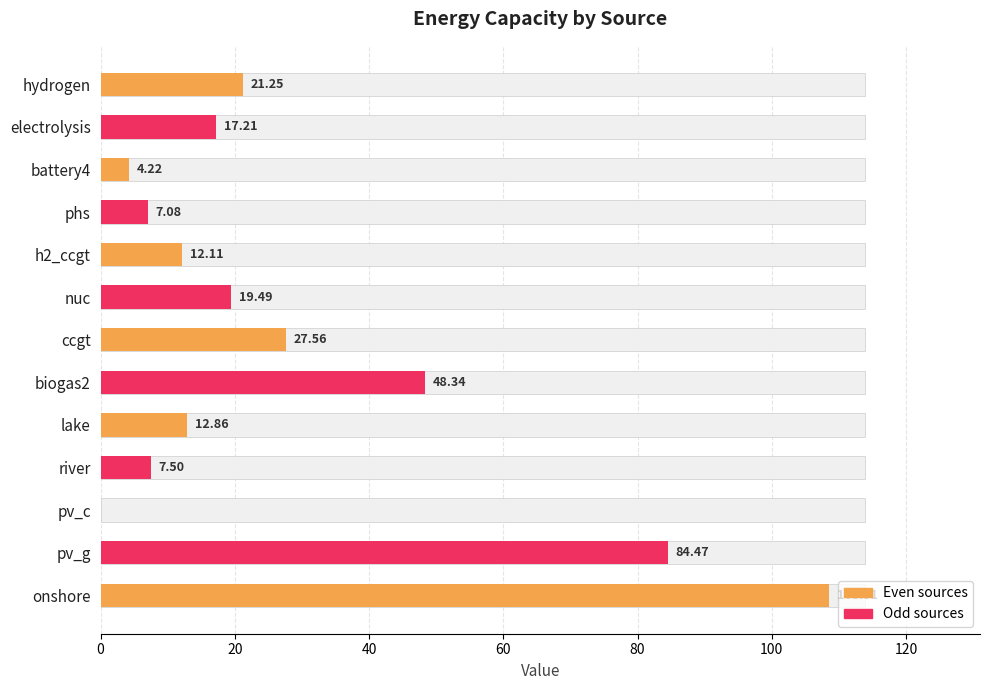

What is the sum of all values?

370.6